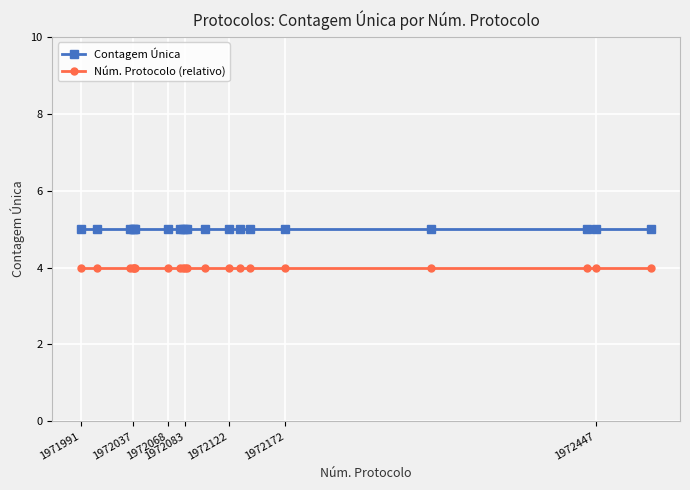

Which series has the largest total across all categories?

Contagem Única